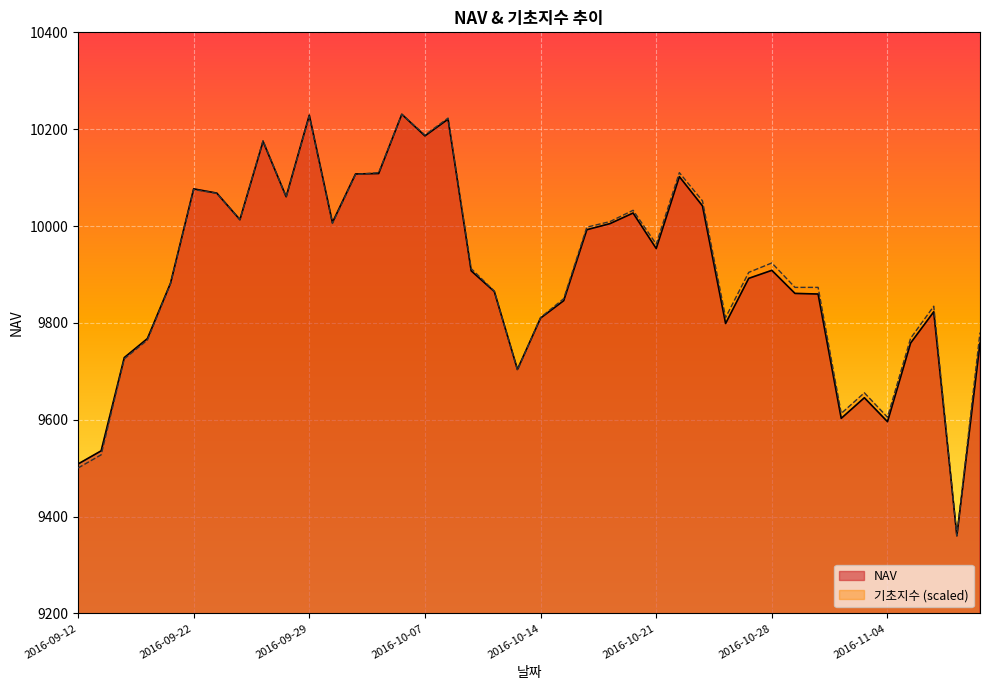

Which series ends up on top after the final intersection of 기초지수 and NAV?

기초지수